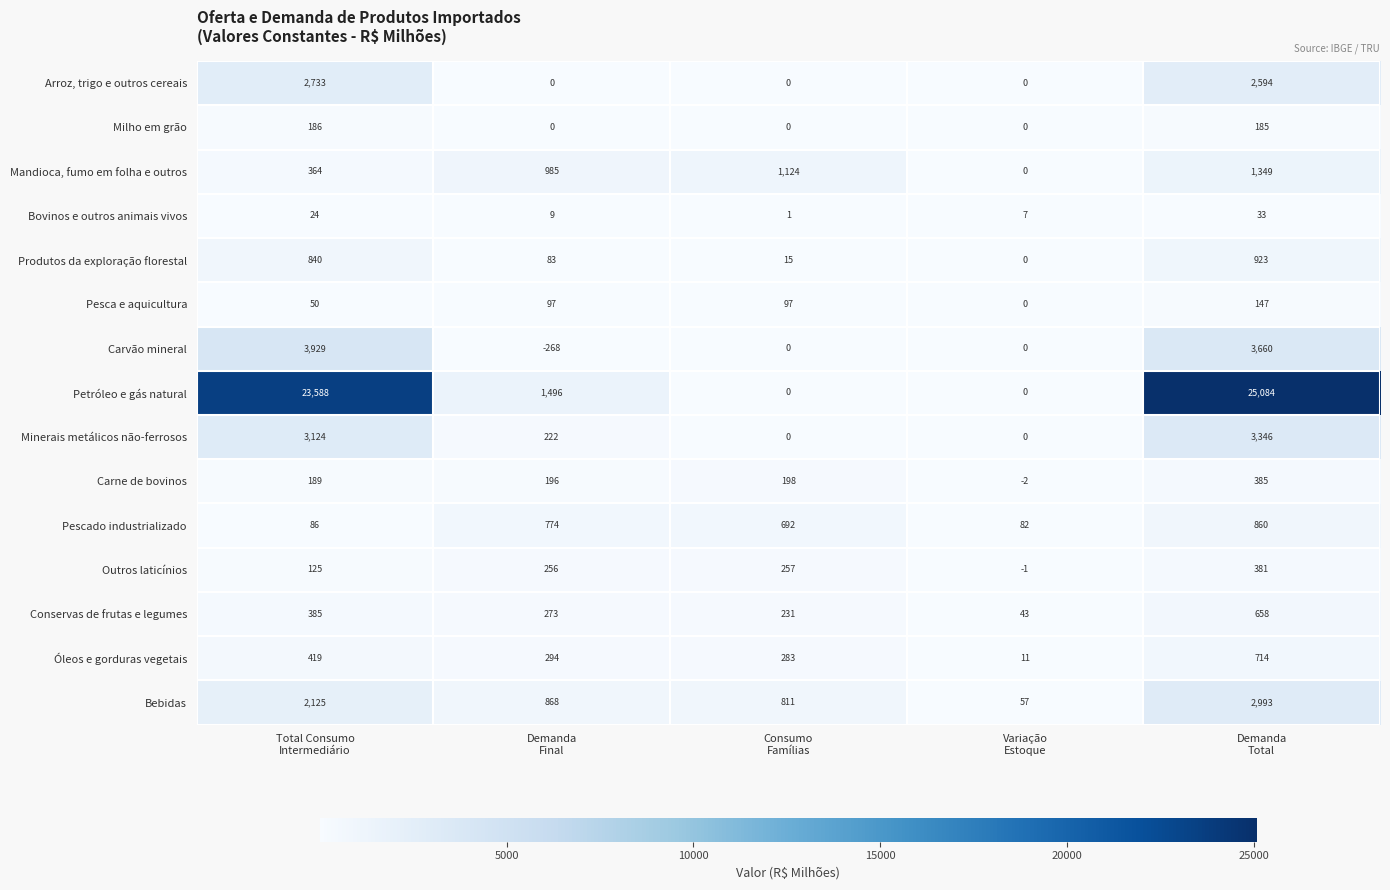

At how many categories does at least one series exceed 3147?

2